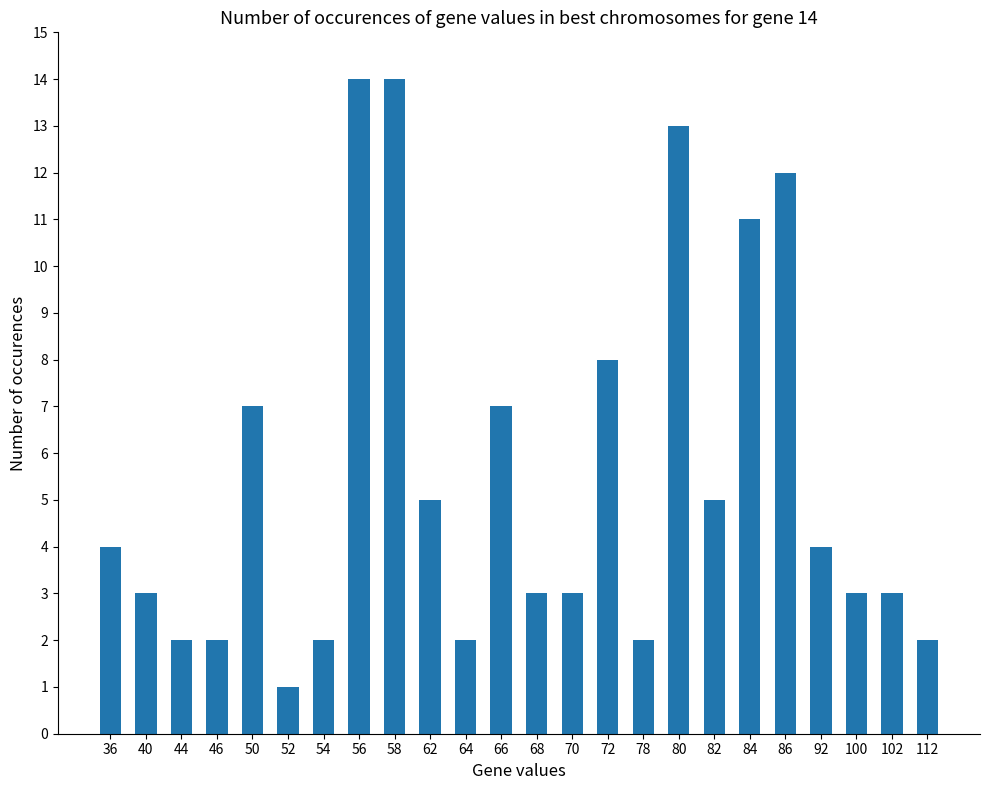

What is the value of the 22nd bar from the left?

3